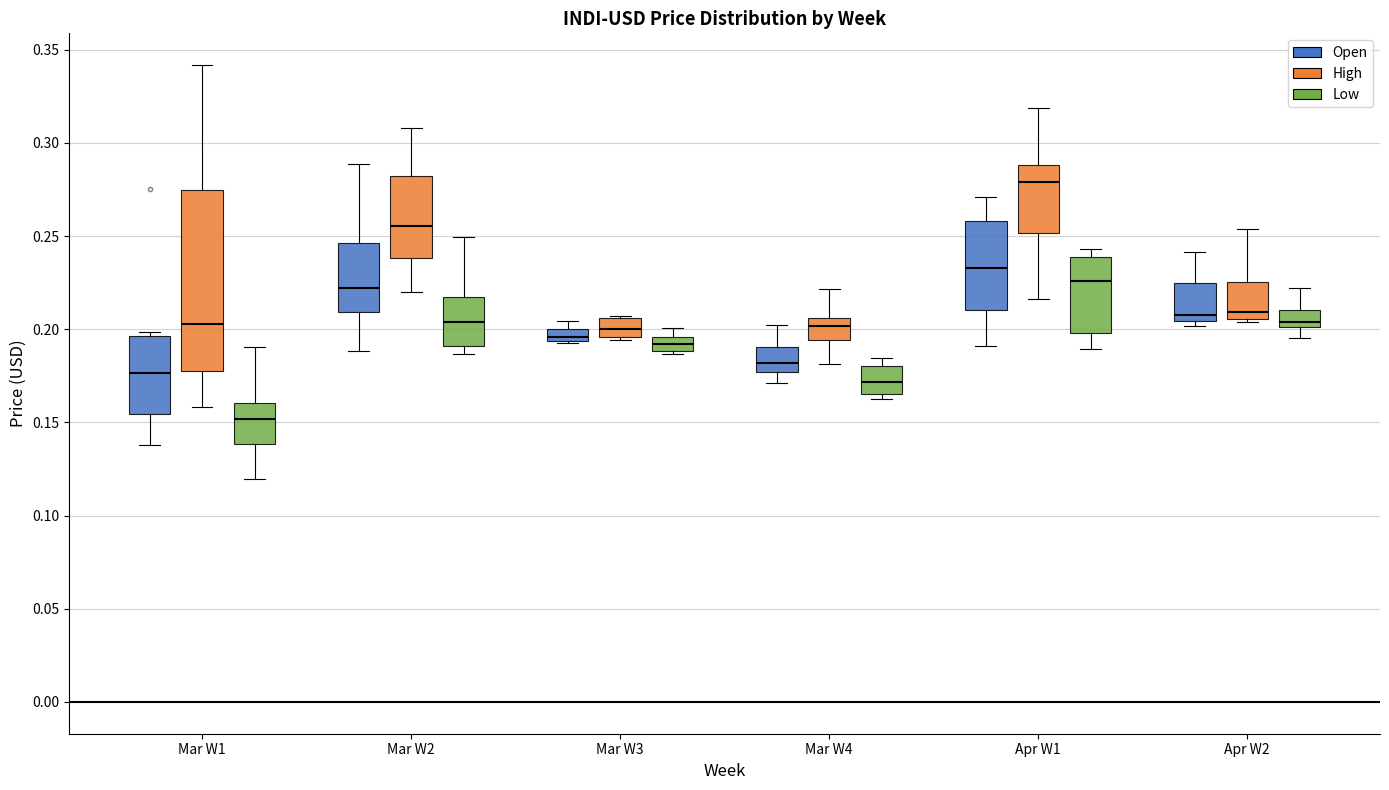

Which box has the lowest median line?

Mar W1 (Low)